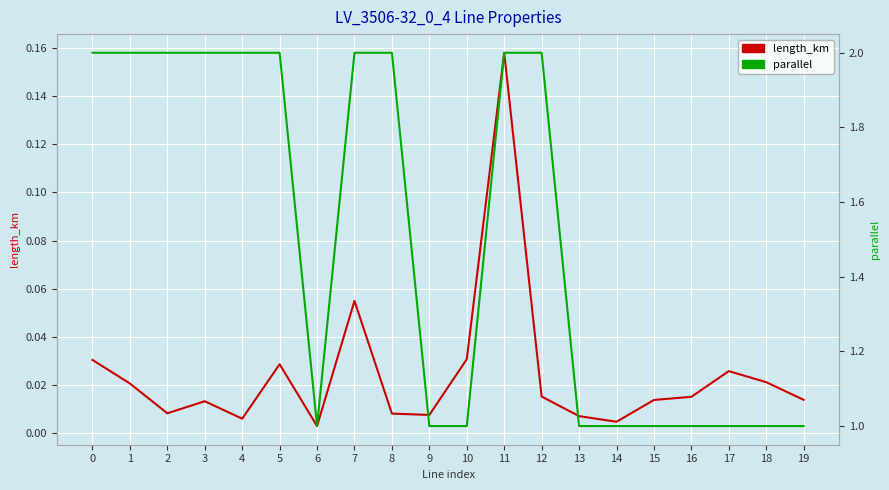

At 0, list the series in order from smallest to largest.

length_km, parallel